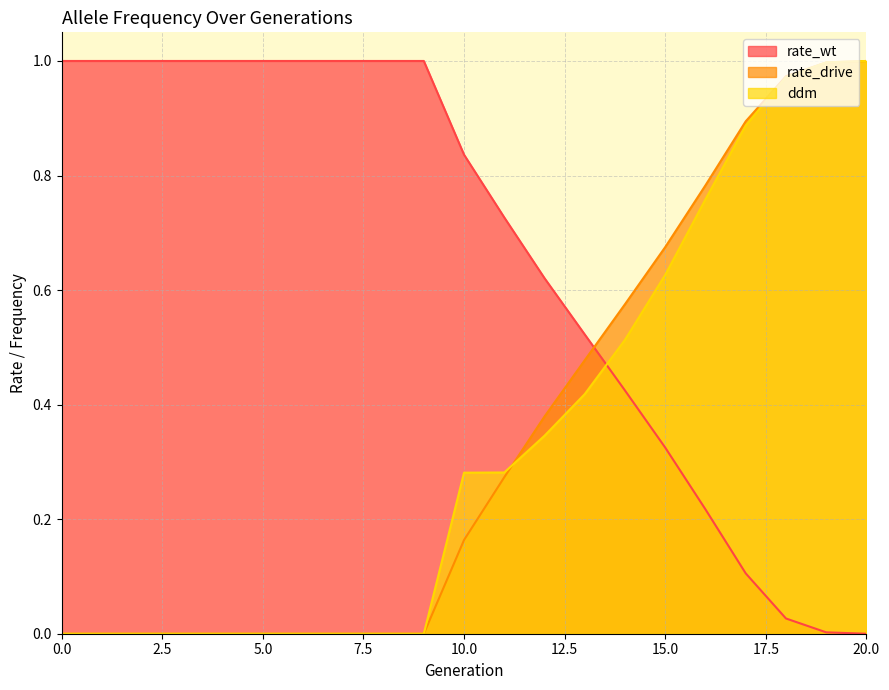

At 19, list the series in order from smallest to largest.

rate_wt, rate_drive, ddm